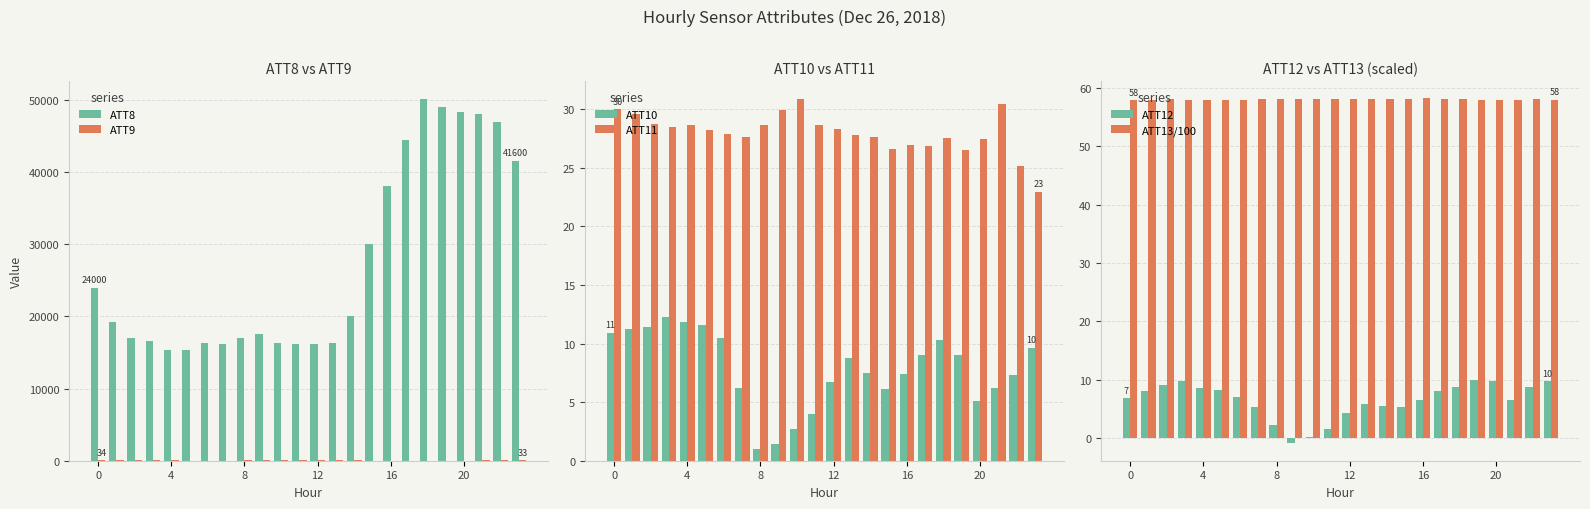

How many groups of bars are there?

24